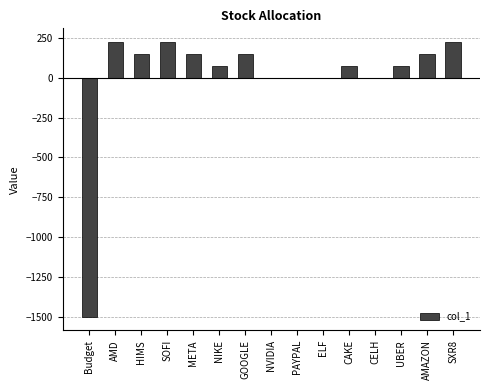

What is the change in value from AMAZON to SXR8?

+75